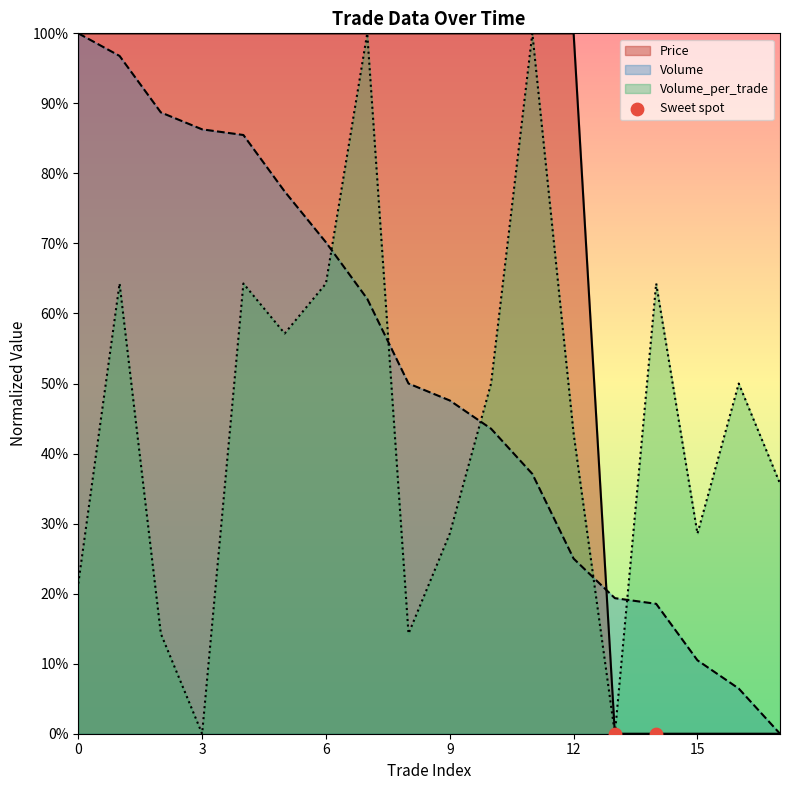

What is the total value across all series at 4?

2.5